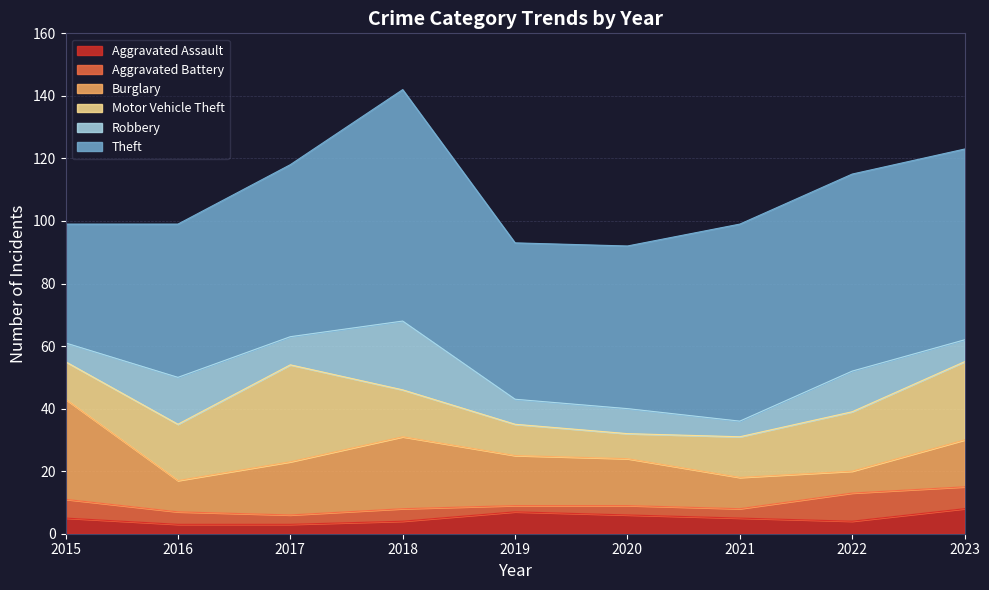

True or false: Motor Vehicle Theft and Aggravated Assault cross at least once.

False